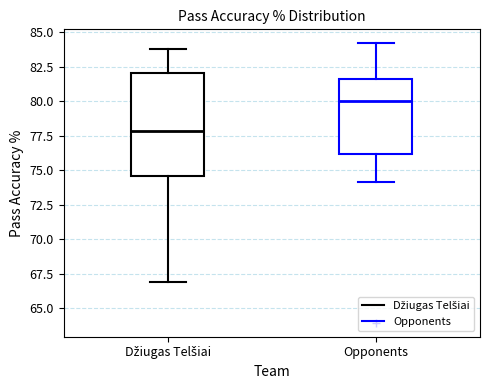

Reading left to right, transcribe this box plot: for each box, give where its median line is, the range the box spans, and where its two whiskers end, as read against the y-axis. The values are not printed on the chart, so give them approximately, as read against the axis.

Džiugas Telšiai: median 78.0, box 74.5 to 82.0, whiskers 67.0 to 84.0
Opponents: median 80.0, box 76.0 to 81.5, whiskers 74.0 to 84.0